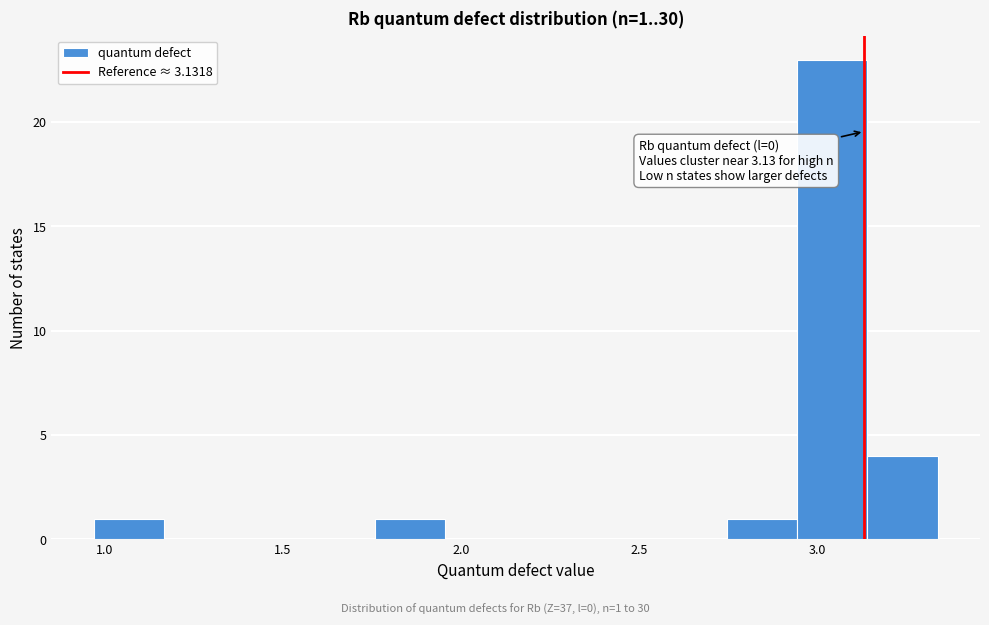

Read against the x-axis, roughly where is the centre of the tallest bar?

3.05